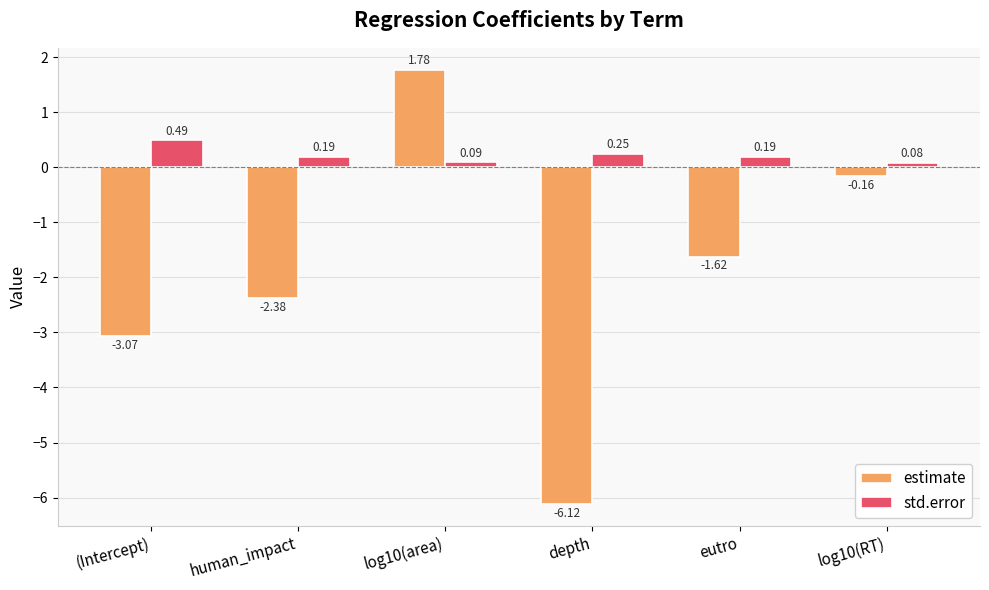

How many bars are there in each group?

2